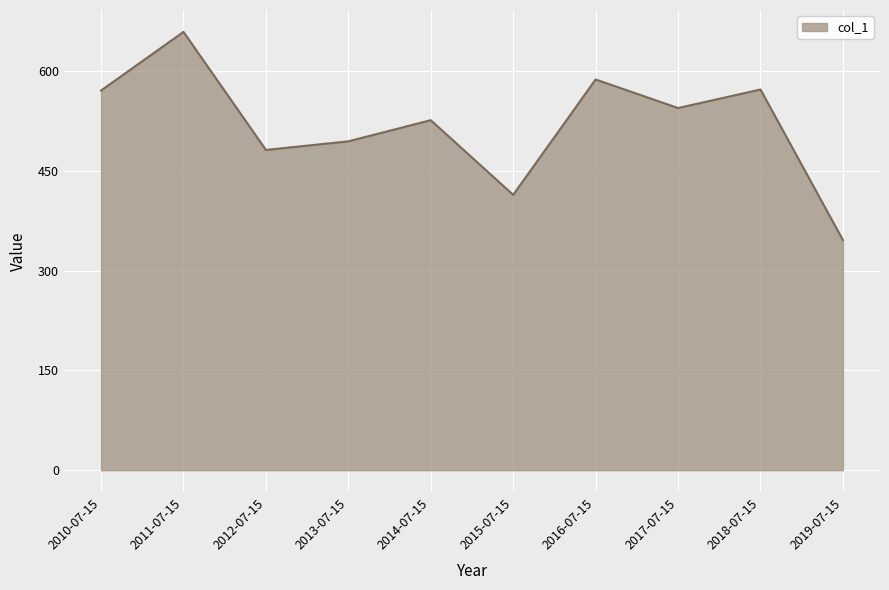

Between 2015-07-15 and 2014-07-15, which is larger?

2014-07-15